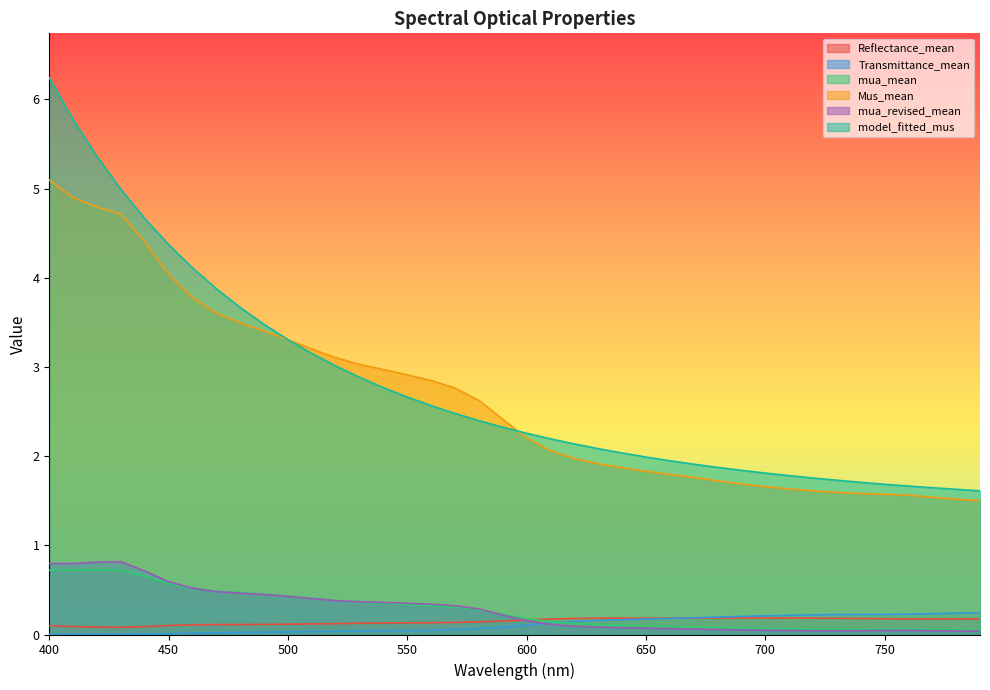

Reading left to right, list all the values displayed in this chart.

Reflectance_mean: 400=0.1	410=0.1	420=0.1	430=0.1	440=0.1	450=0.1	460=0.1	470=0.1	480=0.1	490=0.1	500=0.1	510=0.1	520=0.1	530=0.1	540=0.1	550=0.1	560=0.1	570=0.1	580=0.1	590=0.2	600=0.2	610=0.2	620=0.2	630=0.2	640=0.2	650=0.2	660=0.2	670=0.2	680=0.2	690=0.2	700=0.2	710=0.2	720=0.2	730=0.2	740=0.2	750=0.2	760=0.2	770=0.2	780=0.2	790=0.2
Transmittance_mean: 400=0.0	410=0.0	420=0.0	430=0.0	440=0.0	450=0.0	460=0.0	470=0.0	480=0.0	490=0.0	500=0.0	510=0.0	520=0.0	530=0.0	540=0.0	550=0.0	560=0.0	570=0.1	580=0.1	590=0.1	600=0.1	610=0.1	620=0.1	630=0.2	640=0.2	650=0.2	660=0.2	670=0.2	680=0.2	690=0.2	700=0.2	710=0.2	720=0.2	730=0.2	740=0.2	750=0.2	760=0.2	770=0.2	780=0.2	790=0.2
mua_mean: 400=0.7	410=0.7	420=0.7	430=0.7	440=0.7	450=0.6	460=0.5	470=0.5	480=0.5	490=0.5	500=0.4	510=0.4	520=0.4	530=0.4	540=0.3	550=0.3	560=0.3	570=0.3	580=0.3	590=0.2	600=0.2	610=0.1	620=0.1	630=0.1	640=0.1	650=0.1	660=0.1	670=0.1	680=0.1	690=0.1	700=0.1	710=0.1	720=0.1	730=0.1	740=0.1	750=0.1	760=0.1	770=0.1	780=0.1	790=0.0
Mus_mean: 400=5.1	410=4.9	420=4.8	430=4.7	440=4.4	450=4.0	460=3.8	470=3.6	480=3.5	490=3.4	500=3.3	510=3.2	520=3.1	530=3.0	540=3.0	550=2.9	560=2.8	570=2.8	580=2.6	590=2.4	600=2.2	610=2.1	620=2.0	630=1.9	640=1.9	650=1.8	660=1.8	670=1.8	680=1.7	690=1.7	700=1.7	710=1.6	720=1.6	730=1.6	740=1.6	750=1.6	760=1.6	770=1.5	780=1.5	790=1.5
mua_revised_mean: 400=0.8	410=0.8	420=0.8	430=0.8	440=0.7	450=0.6	460=0.5	470=0.5	480=0.5	490=0.4	500=0.4	510=0.4	520=0.4	530=0.4	540=0.4	550=0.3	560=0.3	570=0.3	580=0.3	590=0.2	600=0.2	610=0.1	620=0.1	630=0.1	640=0.1	650=0.1	660=0.1	670=0.1	680=0.1	690=0.1	700=0.0	710=0.0	720=0.0	730=0.0	740=0.0	750=0.0	760=0.0	770=0.0	780=0.0	790=0.0
model_fitted_mus: 400=6.2	410=5.8	420=5.4	430=5.0	440=4.7	450=4.4	460=4.1	470=3.9	480=3.7	490=3.5	500=3.3	510=3.2	520=3.0	530=2.9	540=2.8	550=2.7	560=2.6	570=2.5	580=2.4	590=2.3	600=2.3	610=2.2	620=2.1	630=2.1	640=2.0	650=2.0	660=1.9	670=1.9	680=1.9	690=1.8	700=1.8	710=1.8	720=1.8	730=1.7	740=1.7	750=1.7	760=1.7	770=1.6	780=1.6	790=1.6